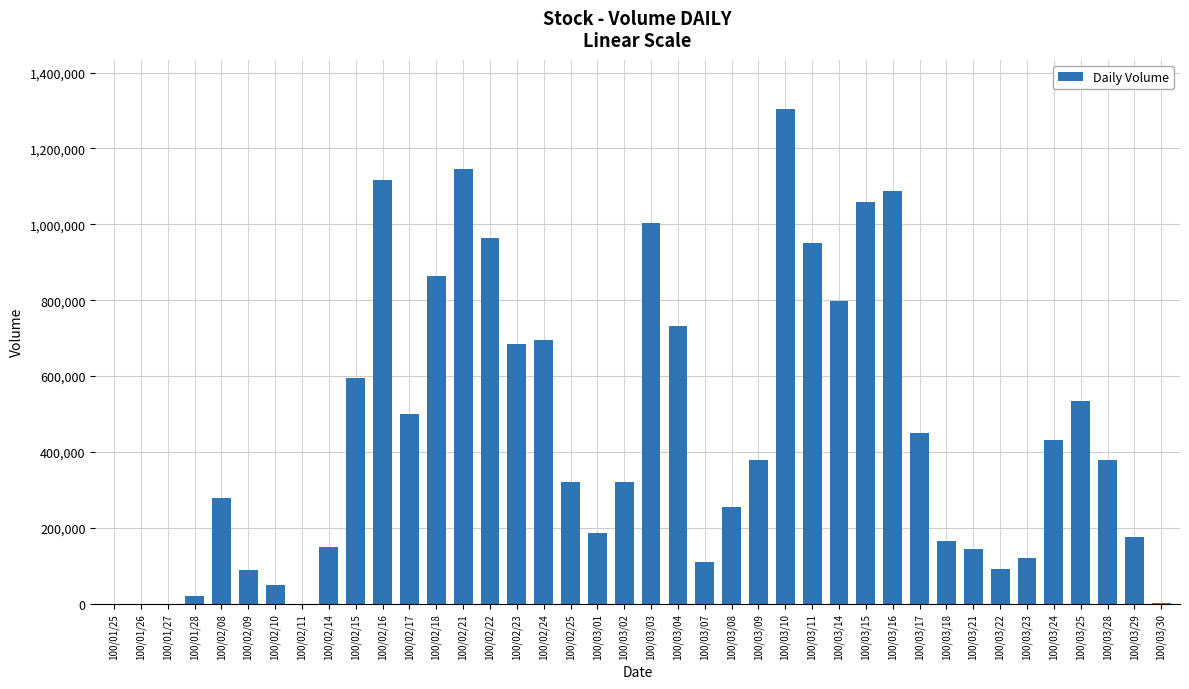

What is the sum of the values at 100/03/21 and 100/02/22?

1110000